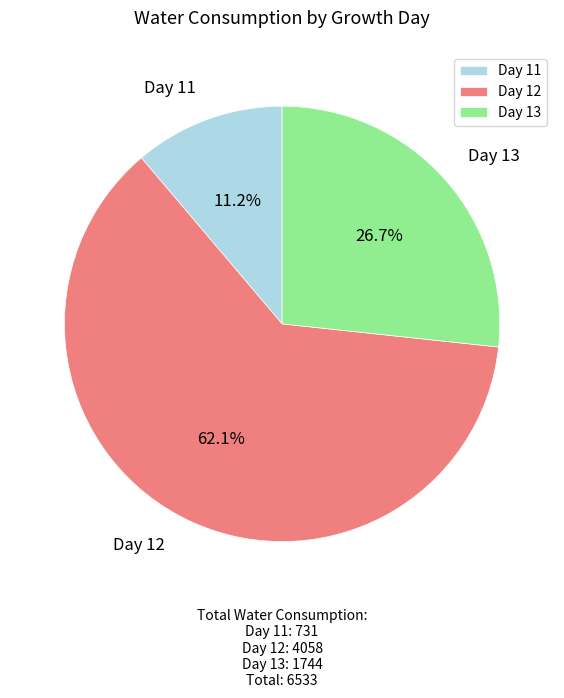

Rank the categories by value from lowest to highest.

Day 11, Day 13, Day 12